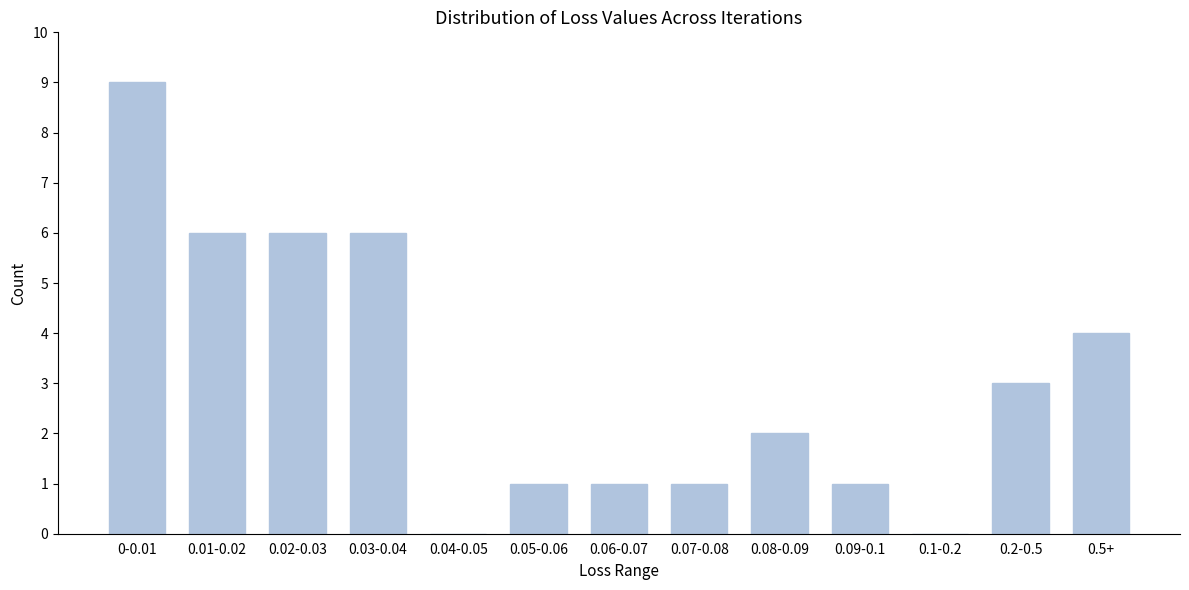

Reading left to right, what are all the values shown in this chart?

0-0.01=9	0.01-0.02=6	0.02-0.03=6	0.03-0.04=6	0.04-0.05=0	0.05-0.06=1	0.06-0.07=1	0.07-0.08=1	0.08-0.09=2	0.09-0.1=1	0.1-0.2=0	0.2-0.5=3	0.5+=4